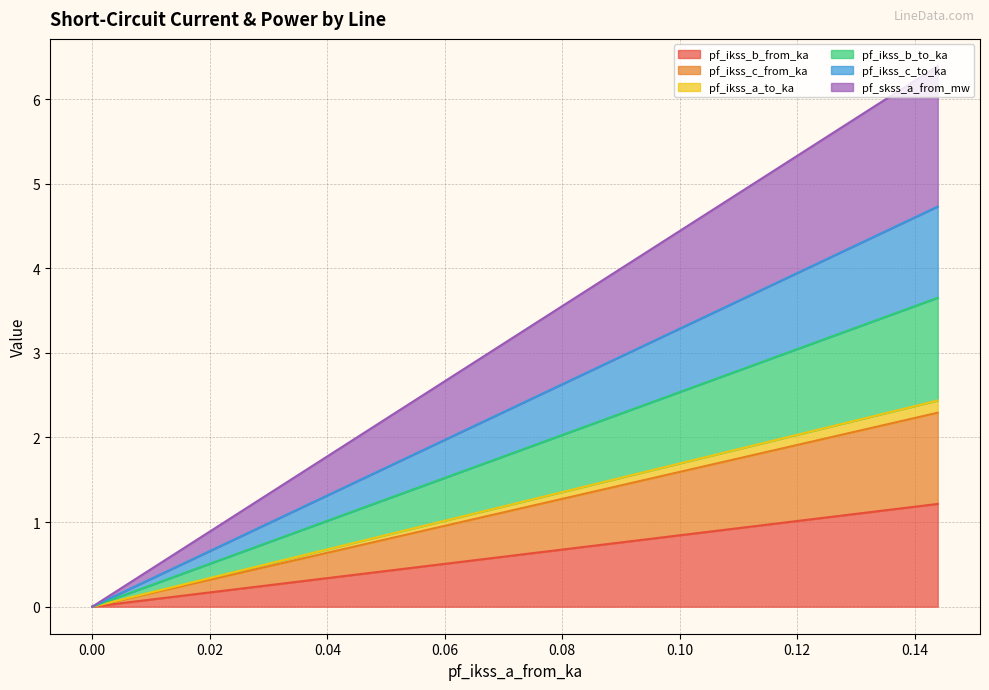

Is it true that pf_skss_a_from_mw equals 5.3 at Line_2?

False